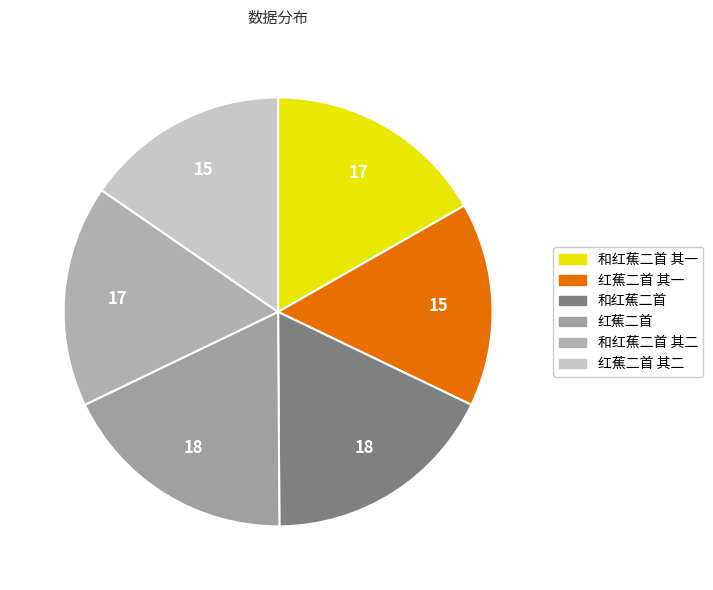

What percentage is the 红蕉二首 slice, to the nearest percent?

18%